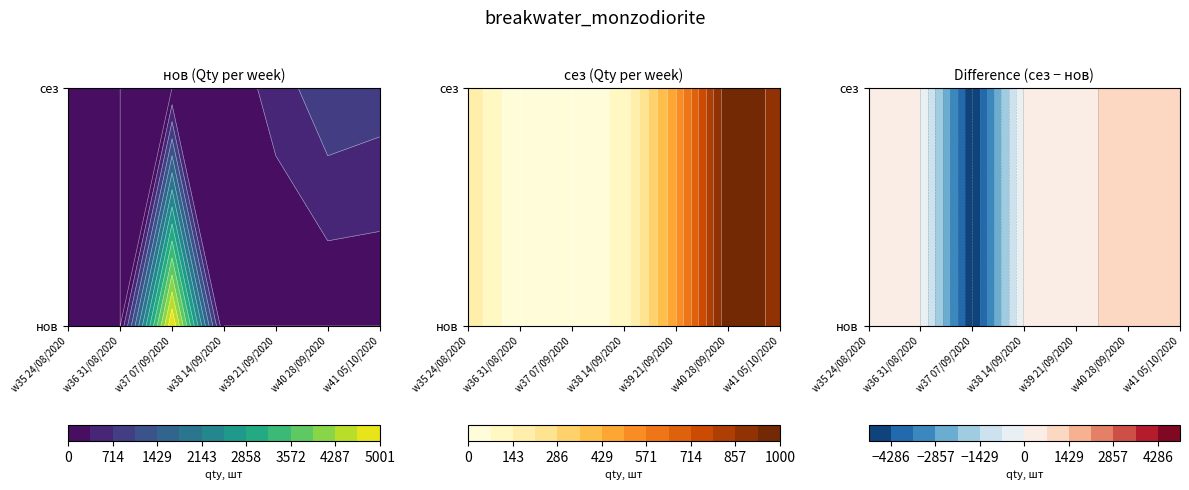

Reading left to right, what are all the values shown in this chart?

нов: 100	0	5000	0	0	0	0
сез: 200	0	0	100	500	1000	900